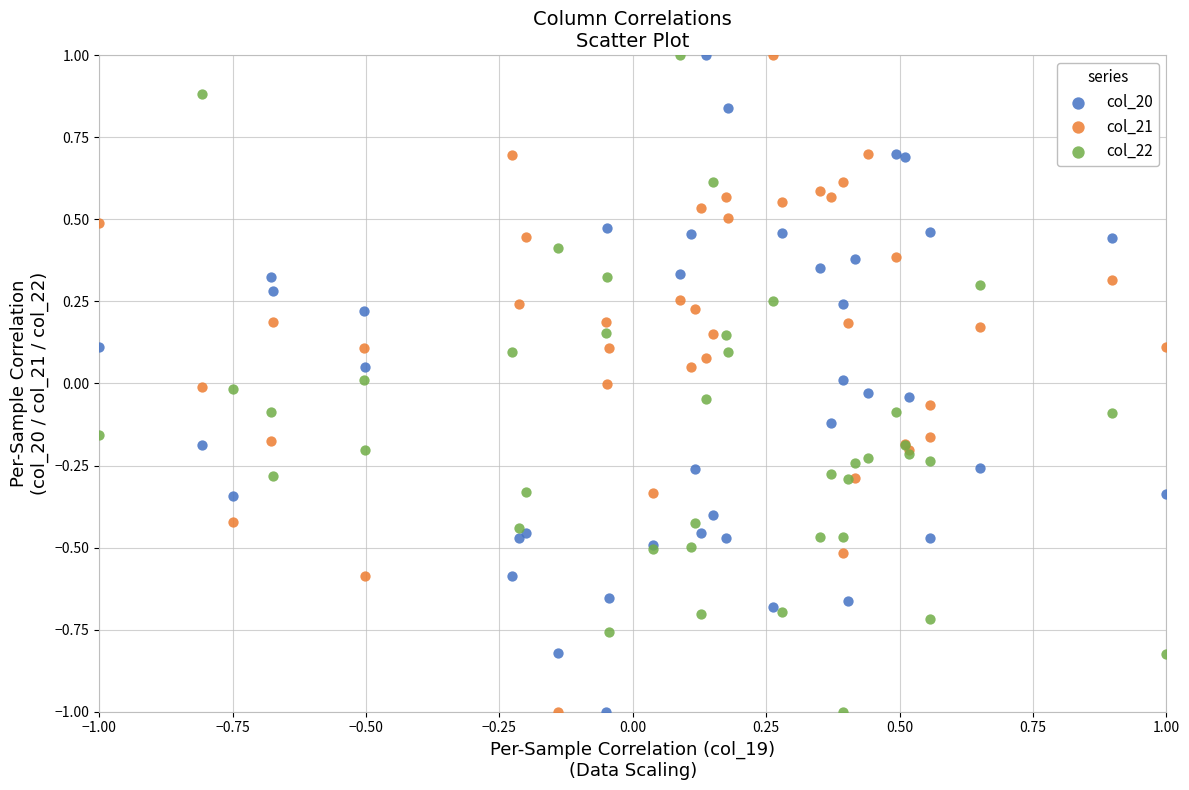

What is the X range (max minus min) for the scatter plot?

2.0